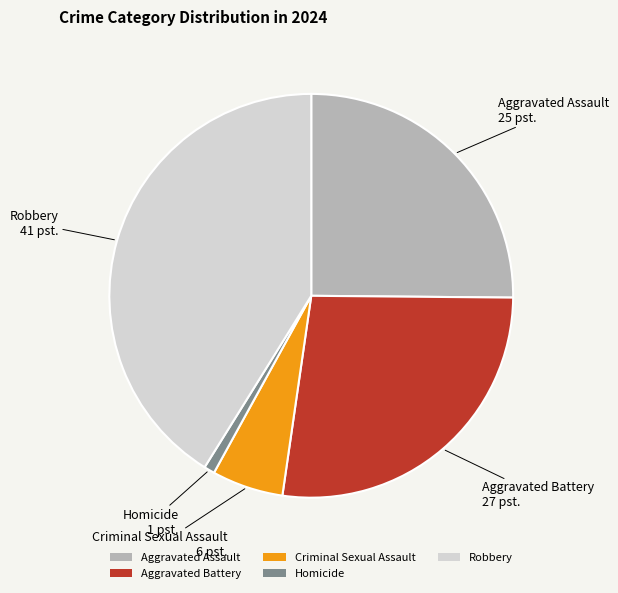

Between Aggravated Assault and Homicide, which is larger?

Aggravated Assault